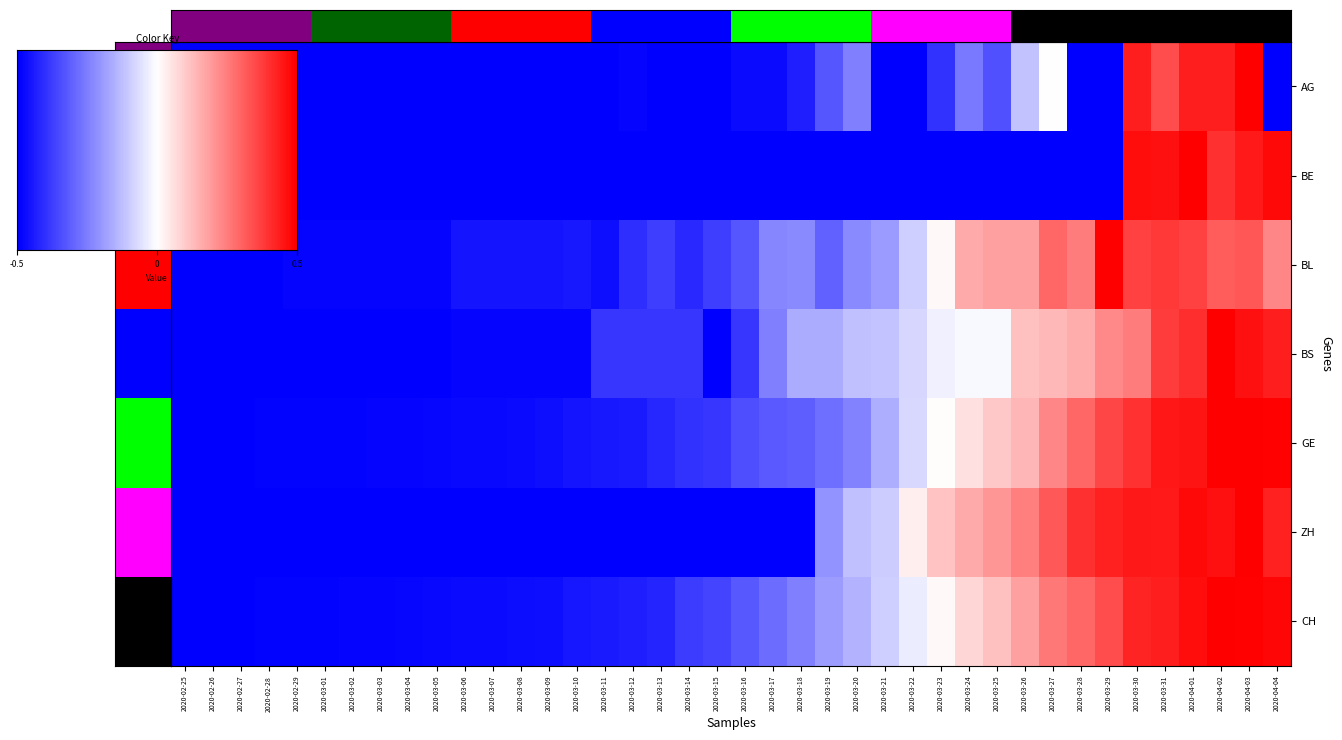

Which category has the lowest value in the CH series?

2020-02-25